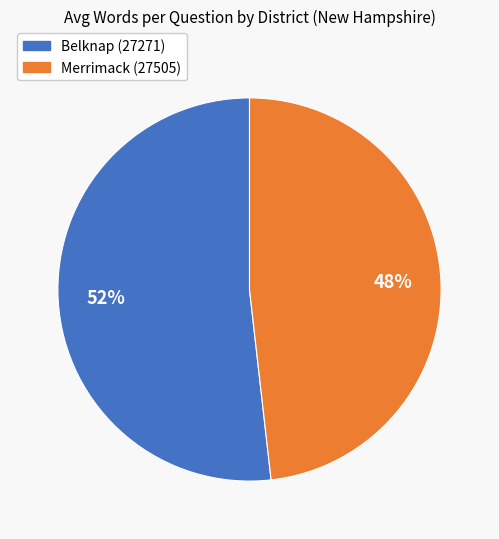

Does Belknap (27271) account for over 50% of the chart?

Yes